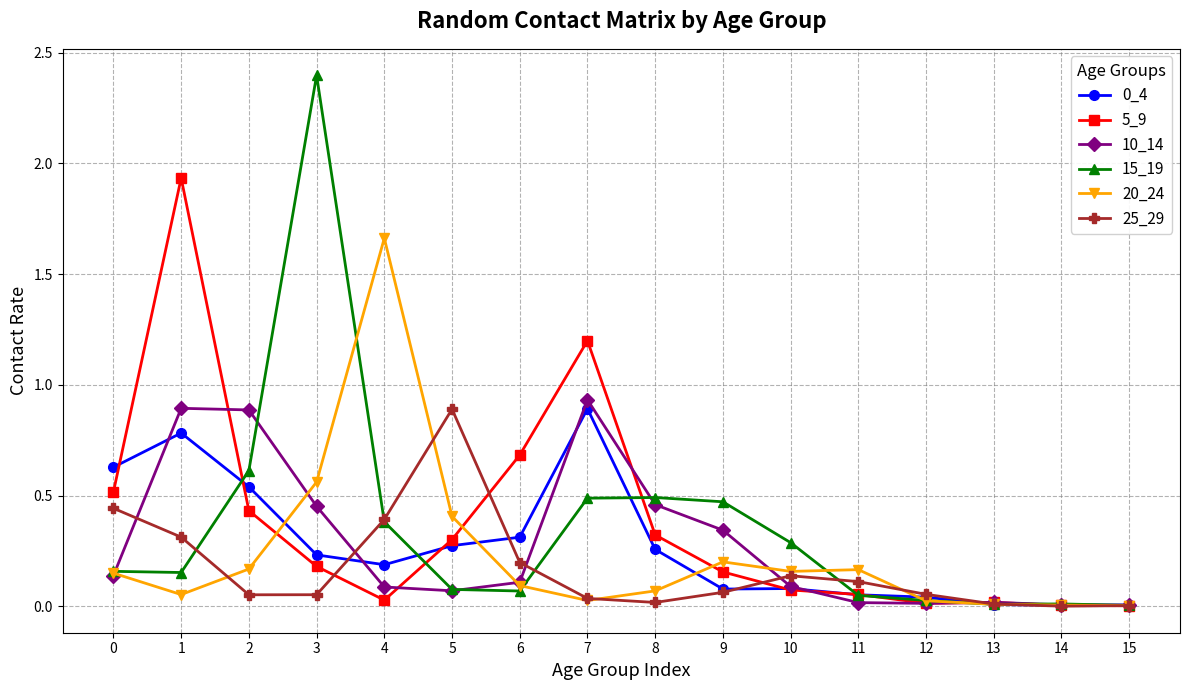

Where is the first local maximum for 25_29?

5